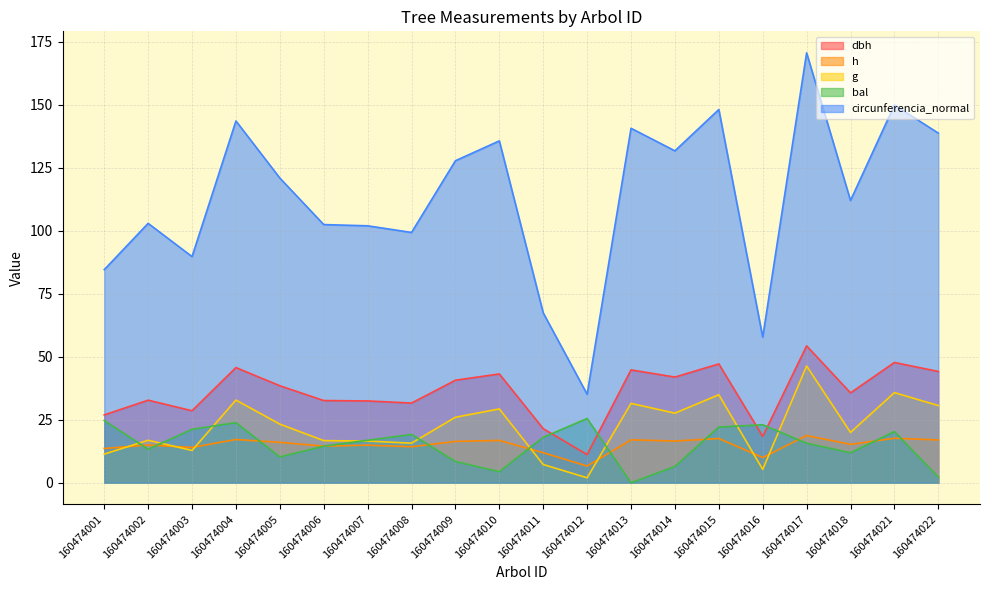

Is it true that bal equals 14.4 at 160474005?

False